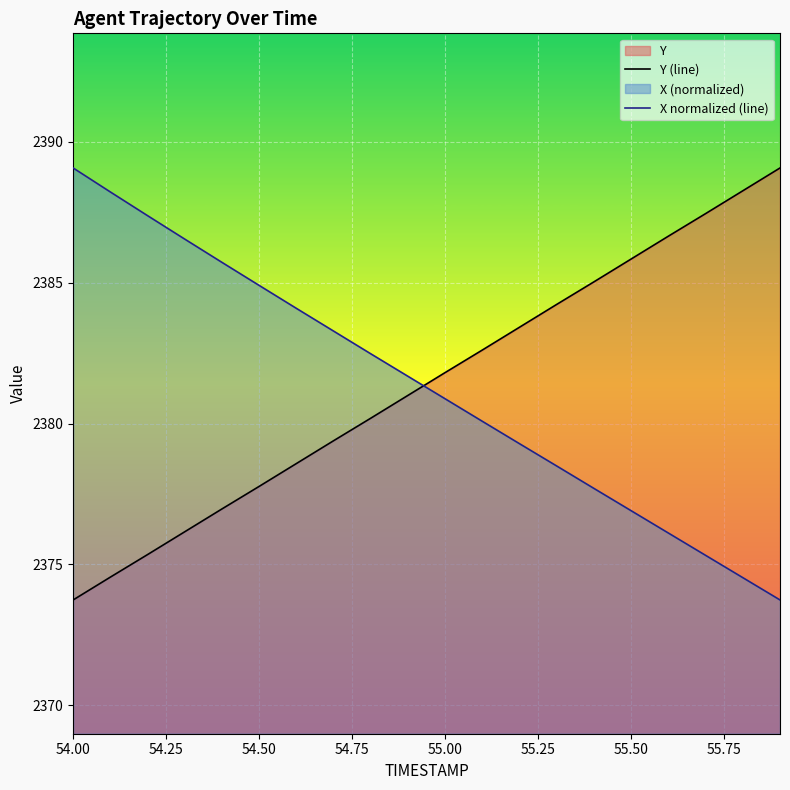

The value of X normalized (line) at 55.00 is 2380.9. True or false?

True